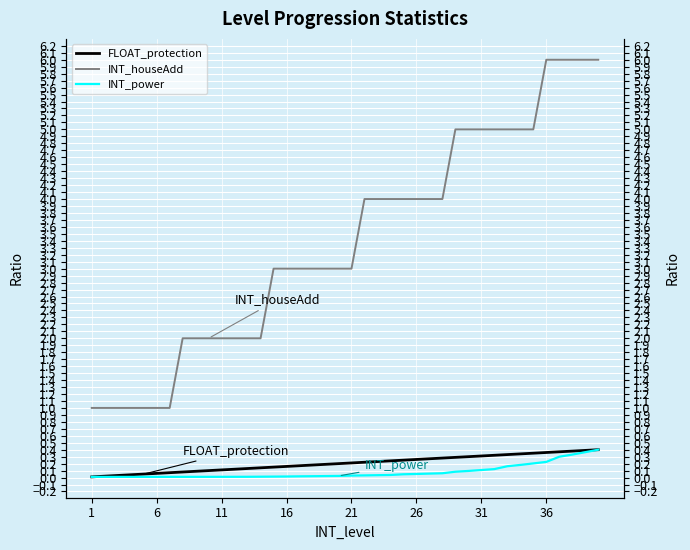

What is the average value of the FLOAT_protection series?

0.2